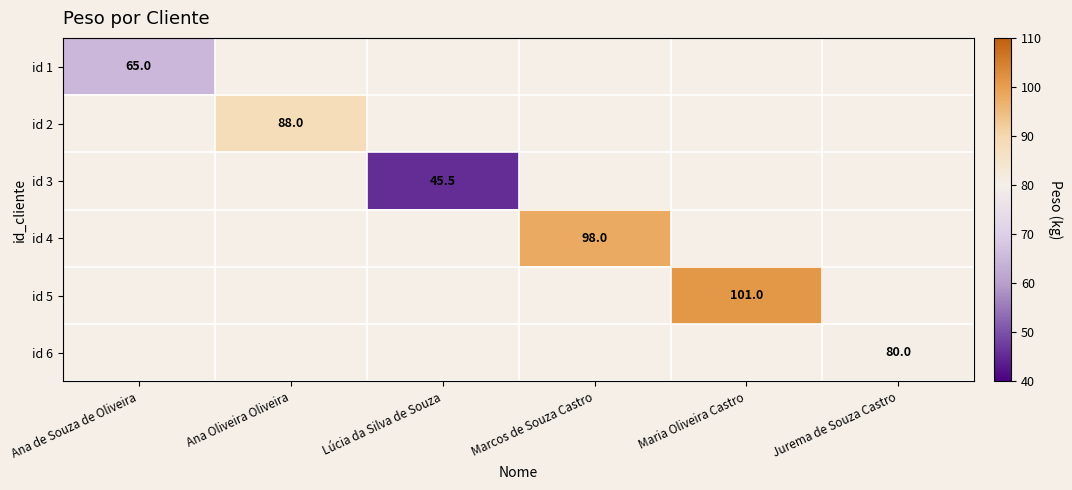

Is it true that id 6 equals 27.1 at Jurema de Souza Castro?

False